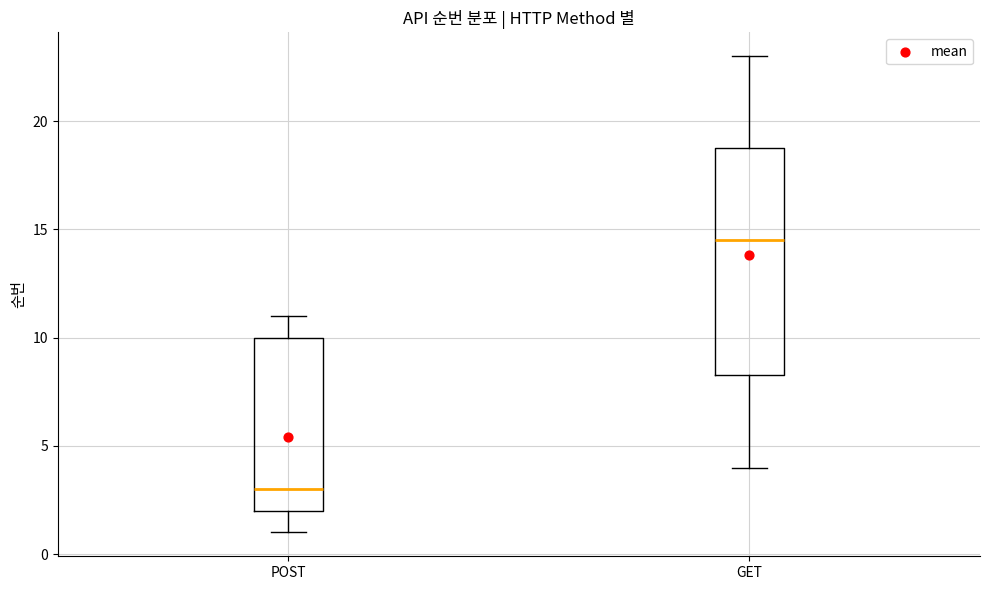

Reading left to right, read every box against the y-axis: the position of its median line, the range the box covers, and the ends of its whiskers. The values are not printed on the chart, so give them approximately, as read against the axis.

POST: median 3.0, box 2.0 to 10.0, whiskers 1.0 to 11.0
GET: median 14.5, box 8.5 to 19.0, whiskers 4.0 to 23.0